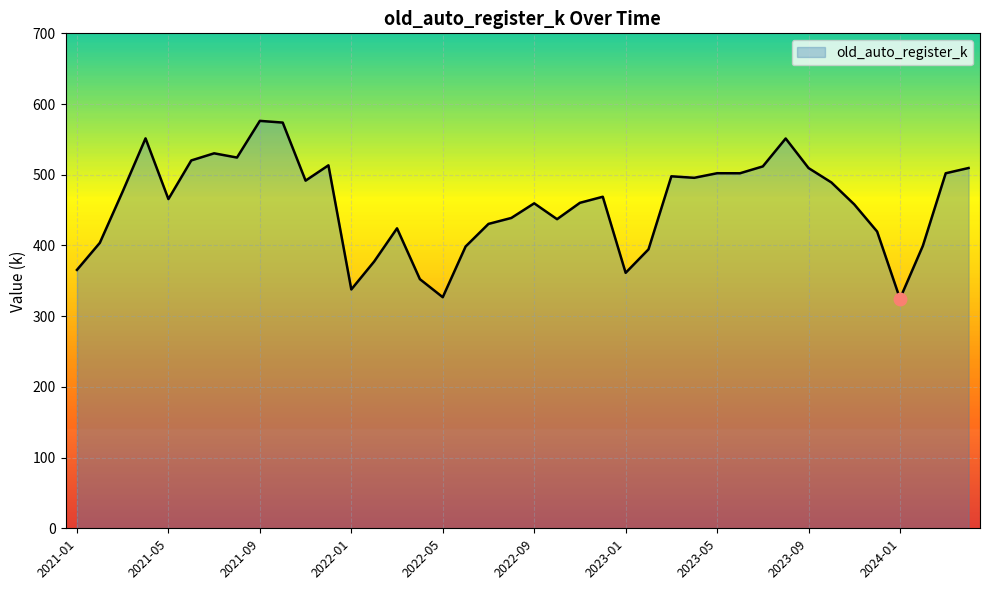

What is the maximum value shown in the chart?

576.2